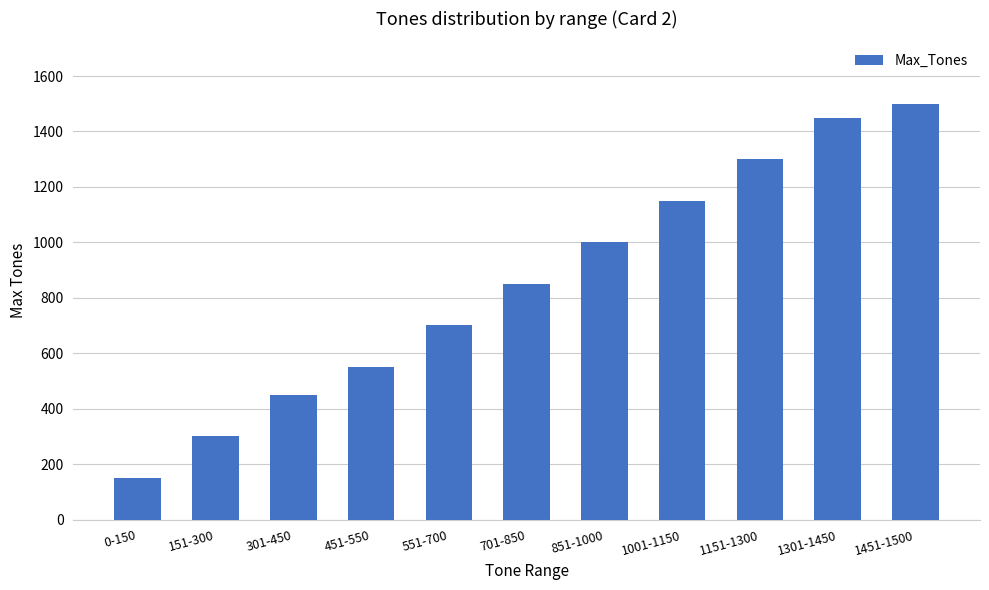

True or false: the data shows 1450 at 1301-1450.

True